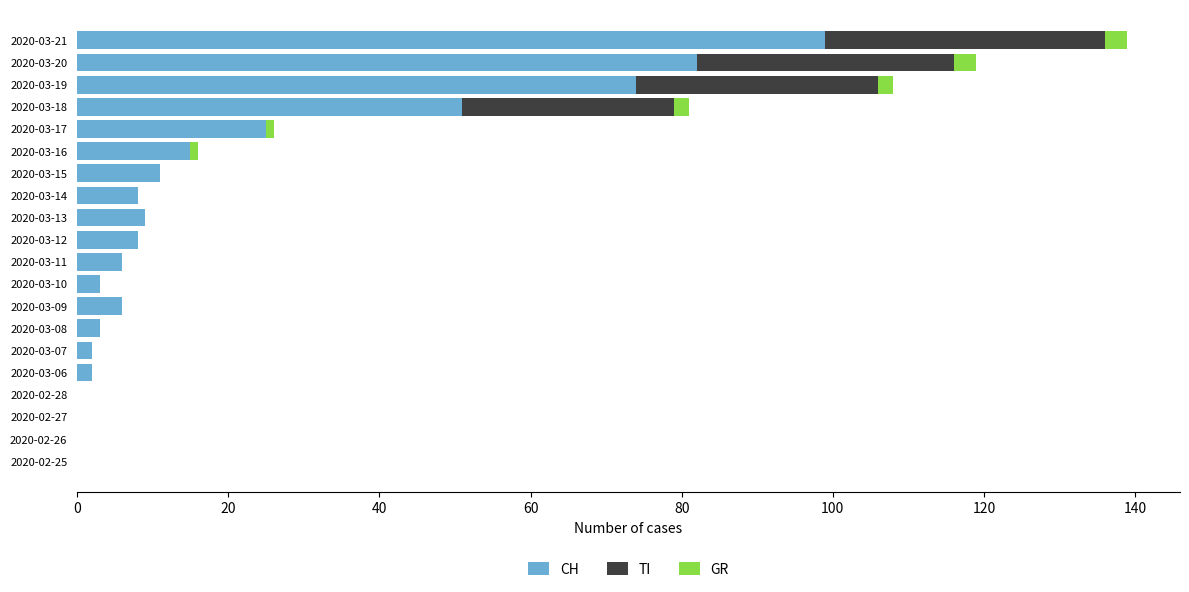

At which category is the sum across all series the highest?

2020-03-21